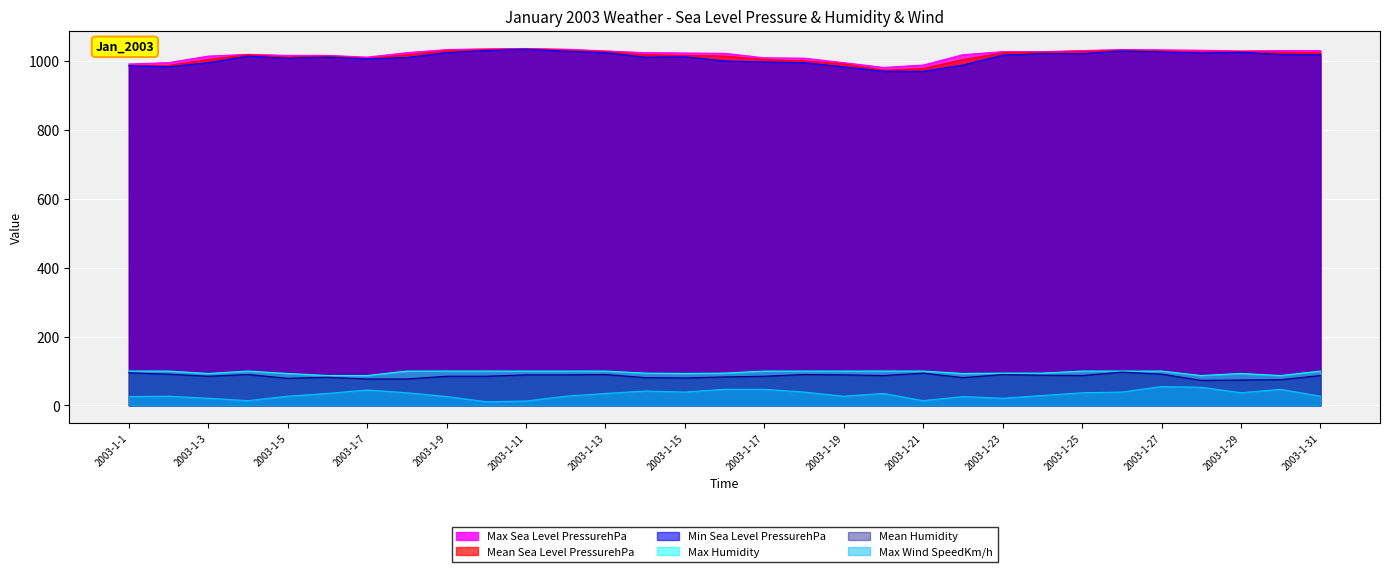

True or false: Max Humidity has a value of 144 at 2003-1-28.

False